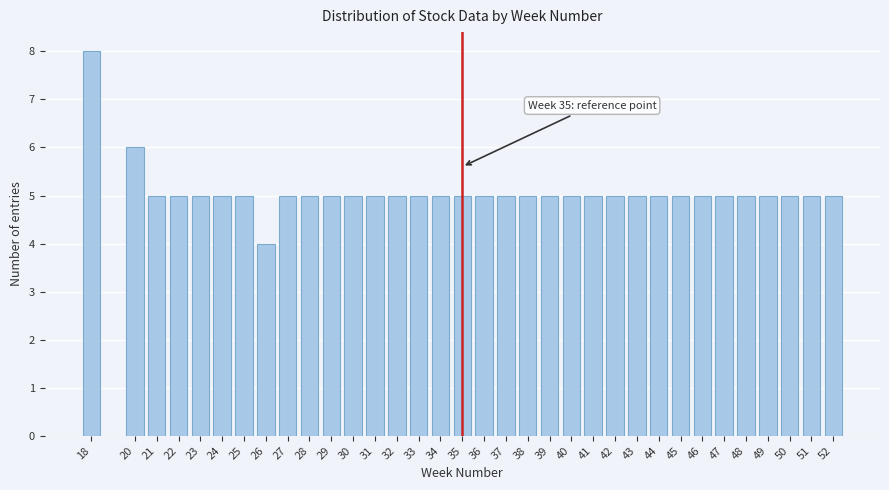

What value does the data have at 30?

5